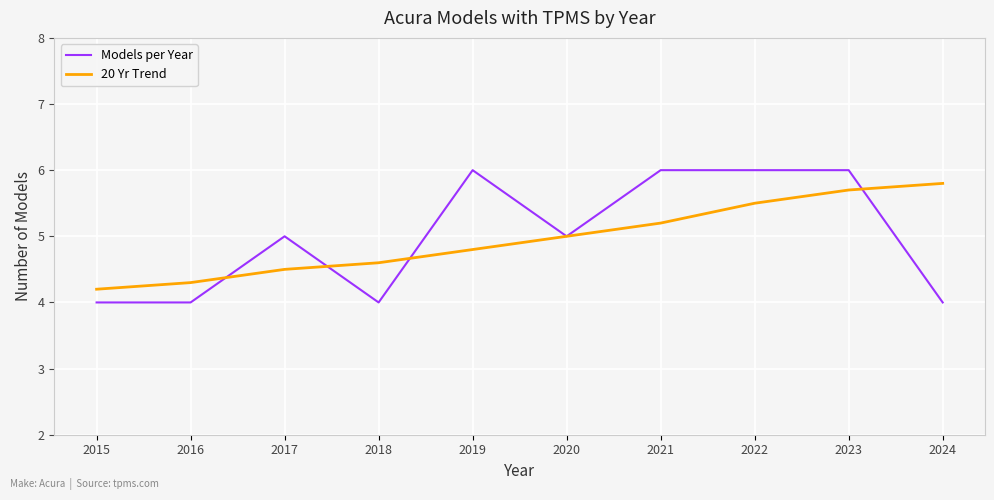

What is the lowest value of the 20 Yr Trend series?

4.2